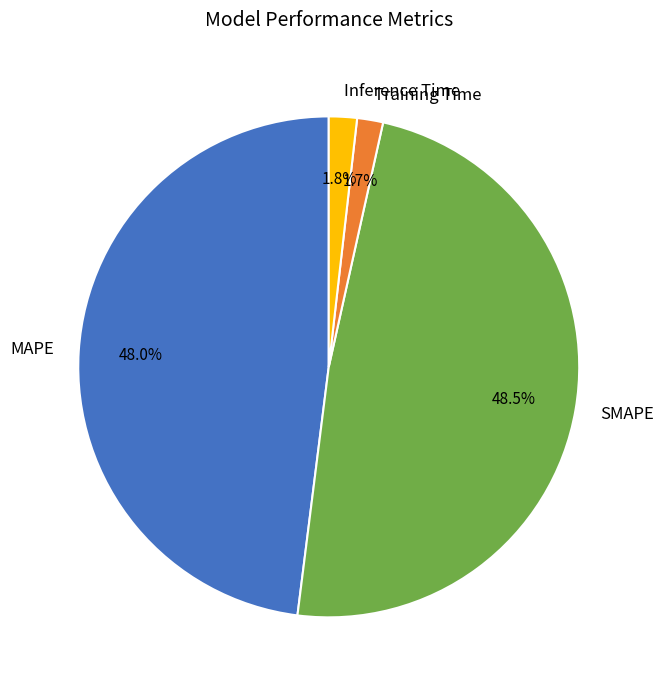

What is the largest slice in the pie chart?

SMAPE